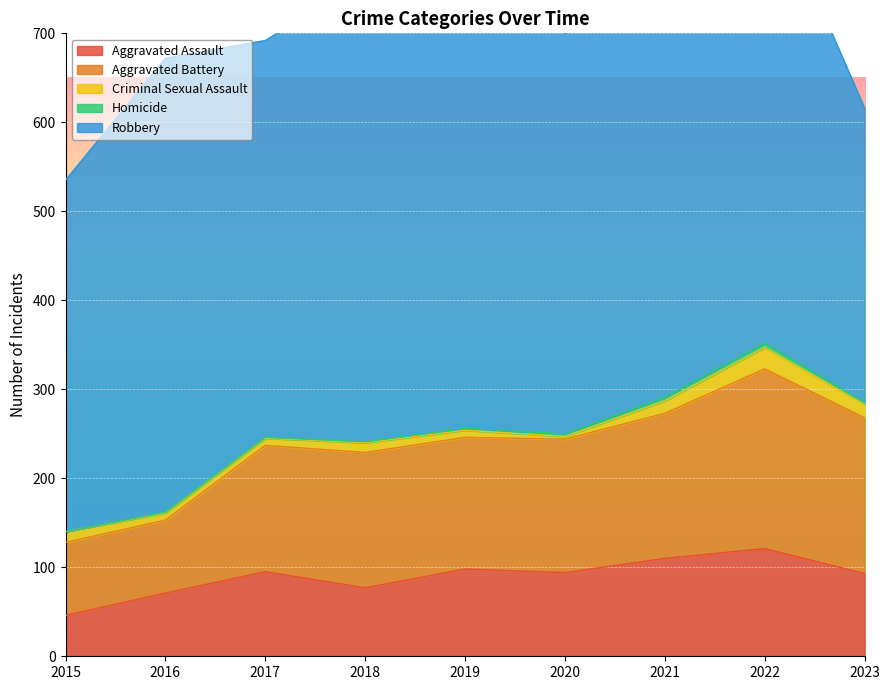

What are all the series names shown in the legend?

Aggravated Assault, Aggravated Battery, Criminal Sexual Assault, Homicide, Robbery